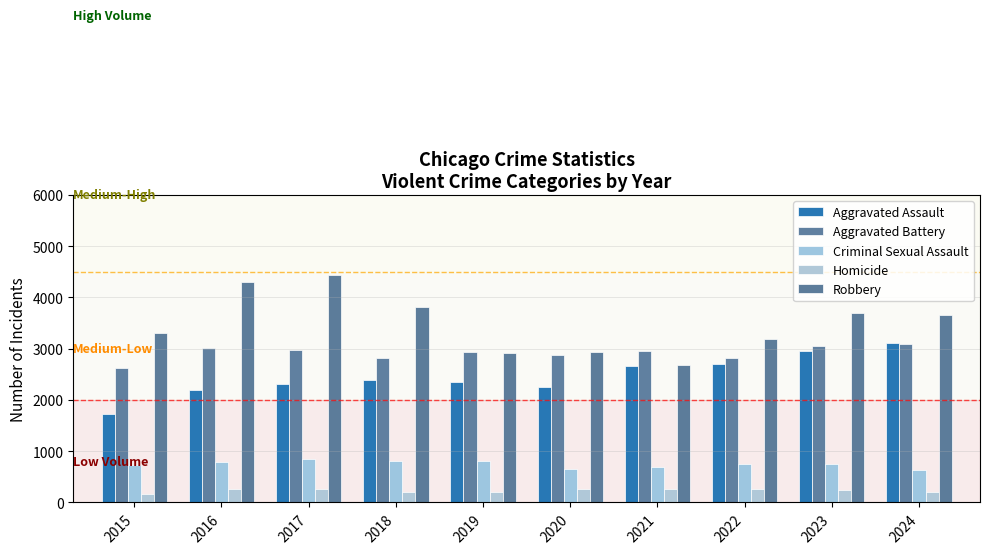

How many groups of bars are there?

10